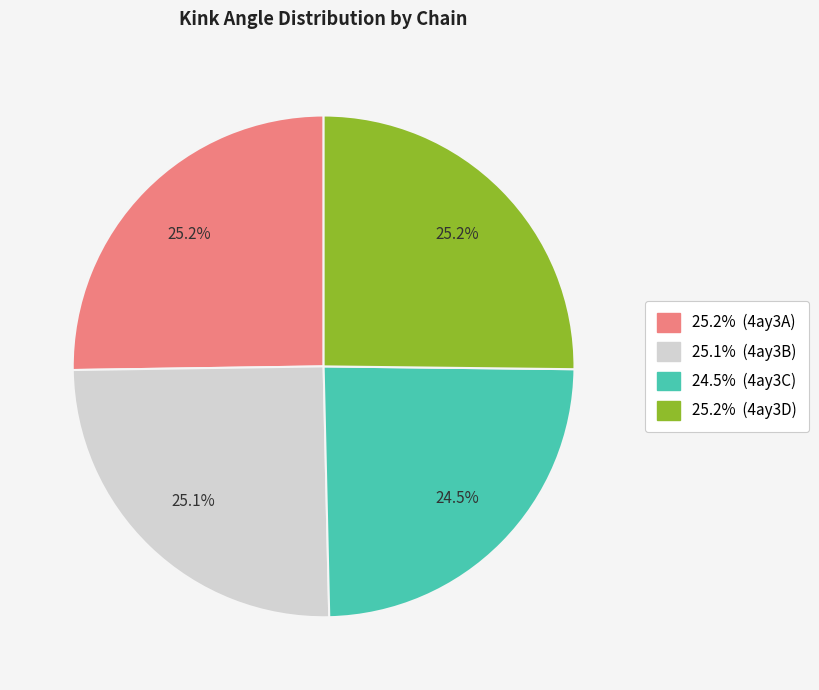

Is there a majority slice in this chart?

No